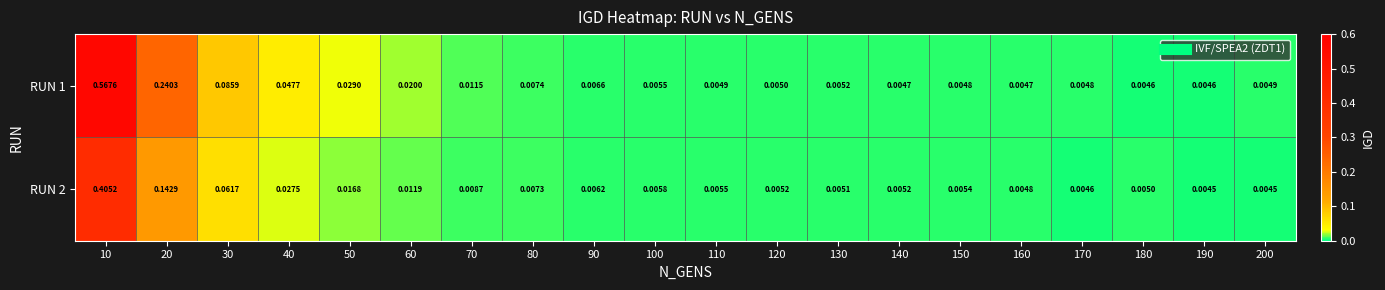

Which series changed the most between 20 and 140?

RUN 1